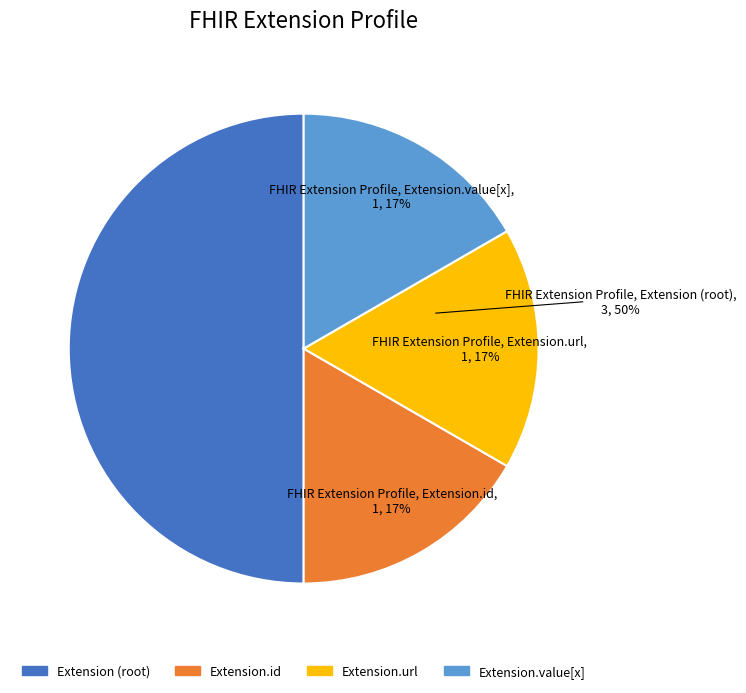

How many segments does this pie chart have?

4